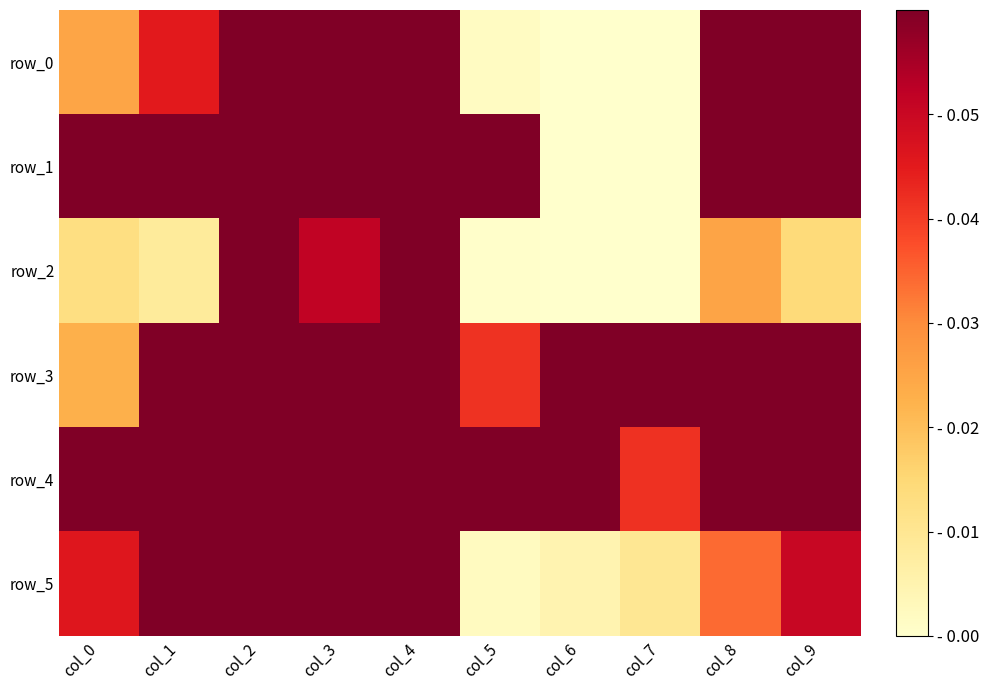

What is the difference between the highest and lowest values at col_6?

1.7